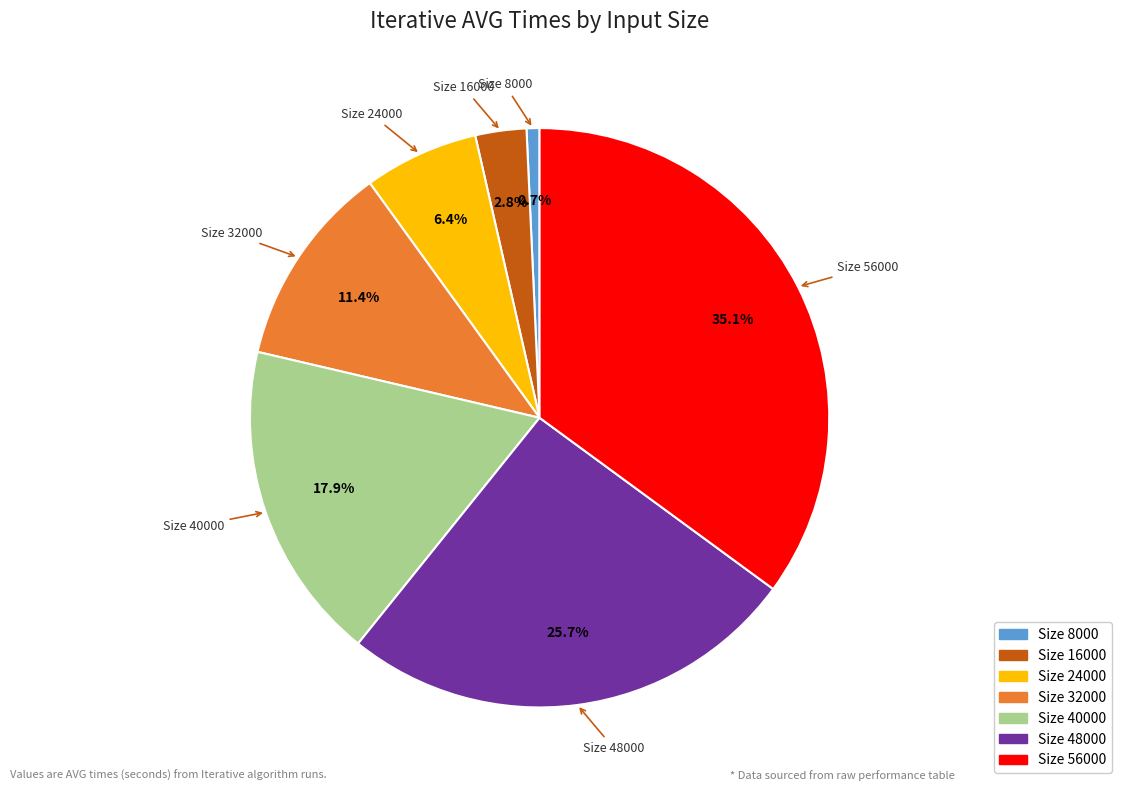

Is there a majority slice in this chart?

No